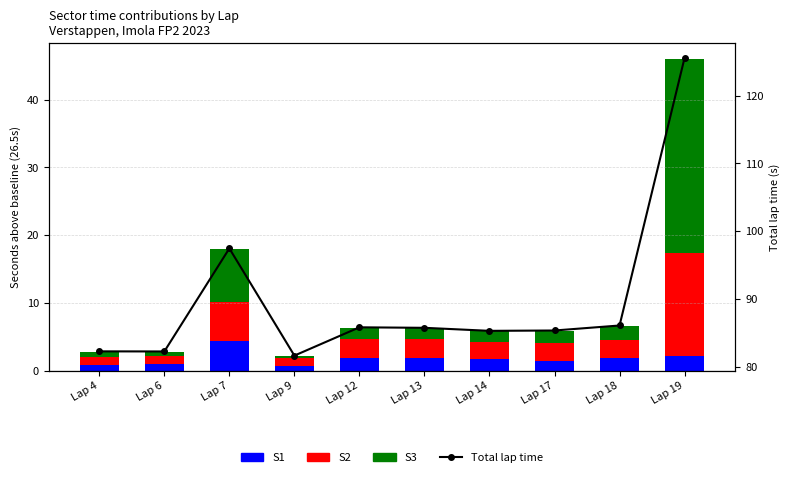

Which series changed the most between Lap 7 and Lap 18?

Lap total (s)